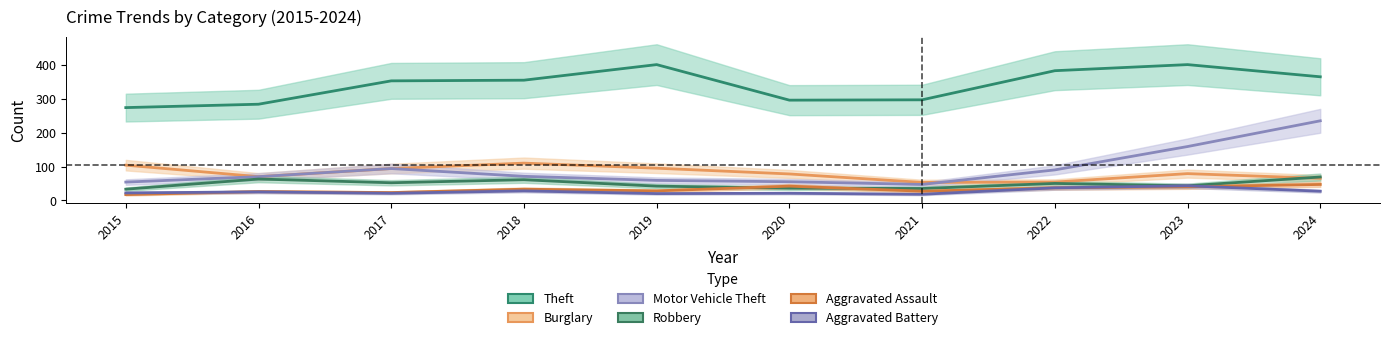

True or false: Motor Vehicle Theft has a value of 71 at 2018.

True